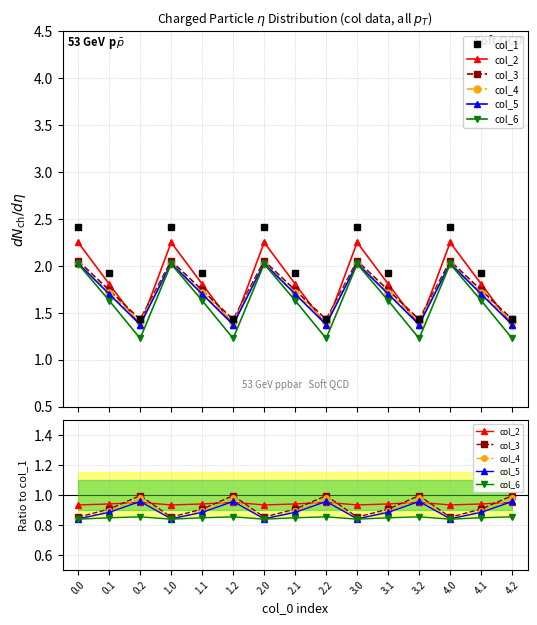

At which label does col_1 reach its minimum?

0.2